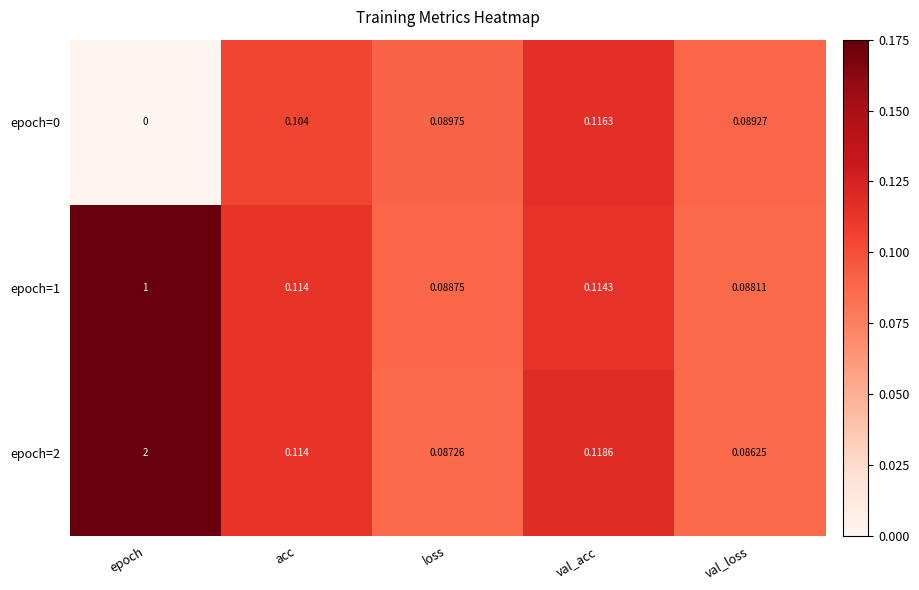

Which label corresponds to the smallest value in the chart?

epoch